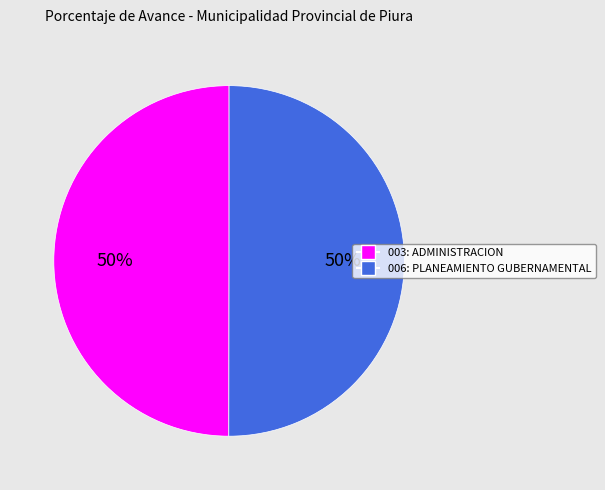

Count the number of slices in the pie.

2